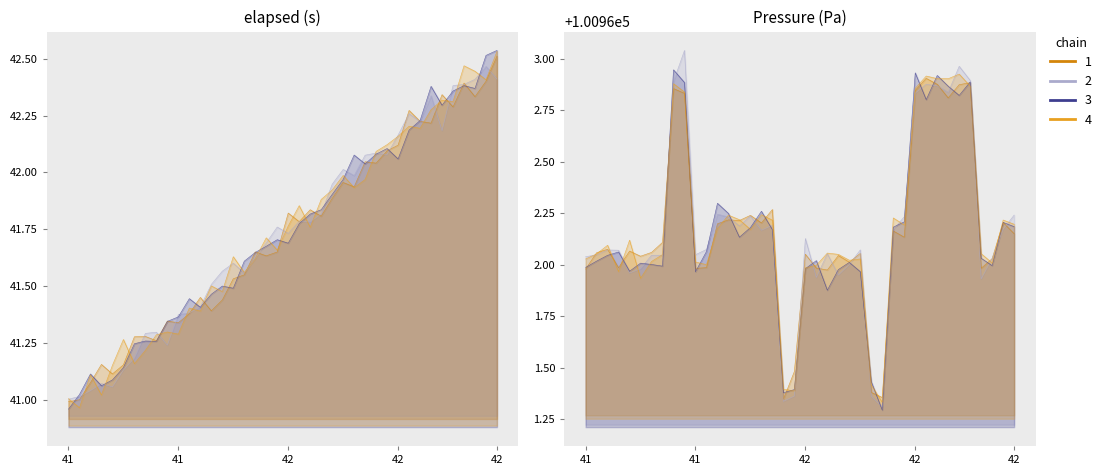

Where is the first local minimum for elapsed_s?

3